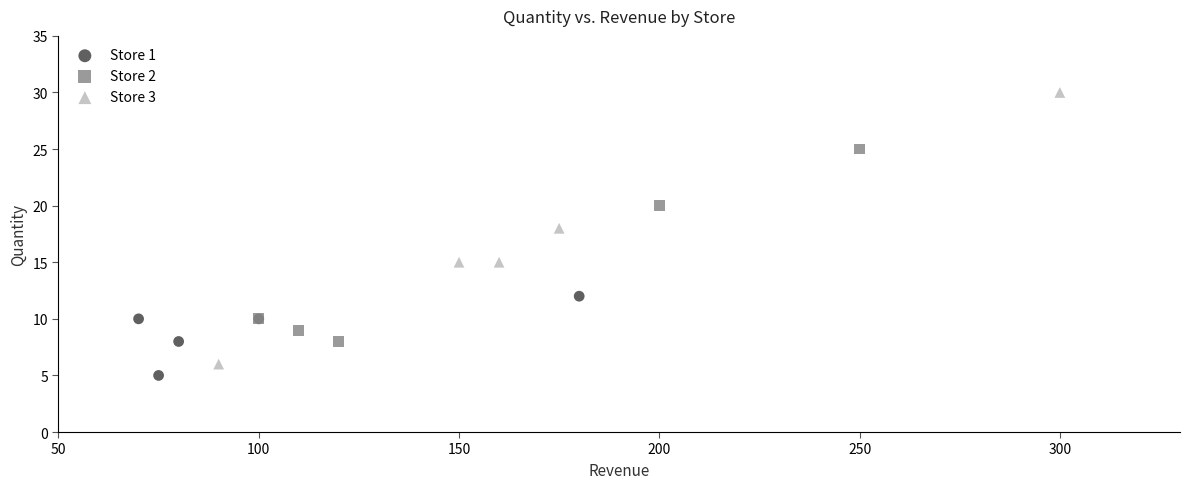

What are all the series names shown in the legend?

Store 1, Store 2, Store 3